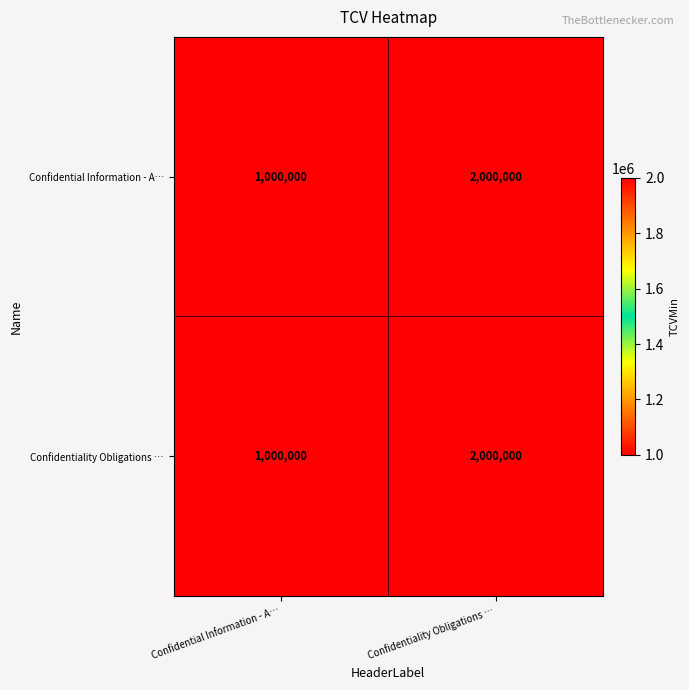

The value of Confidential Information - A… at Confidentiality Obligations … is 3509846. True or false?

False